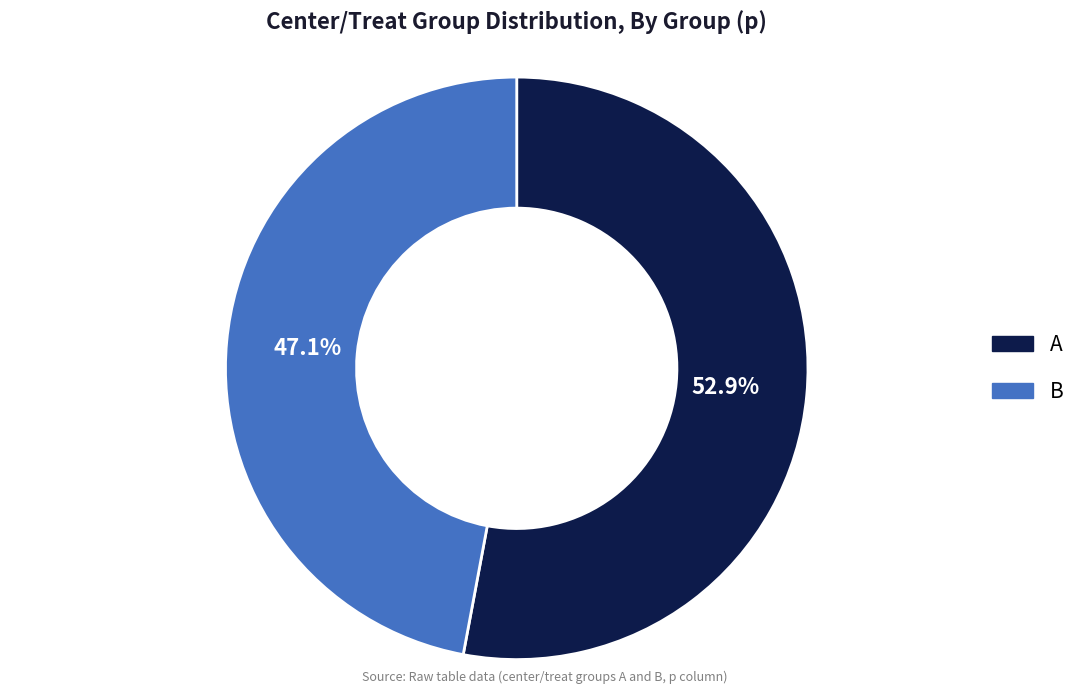

What percentage is the A slice, to the nearest percent?

53%